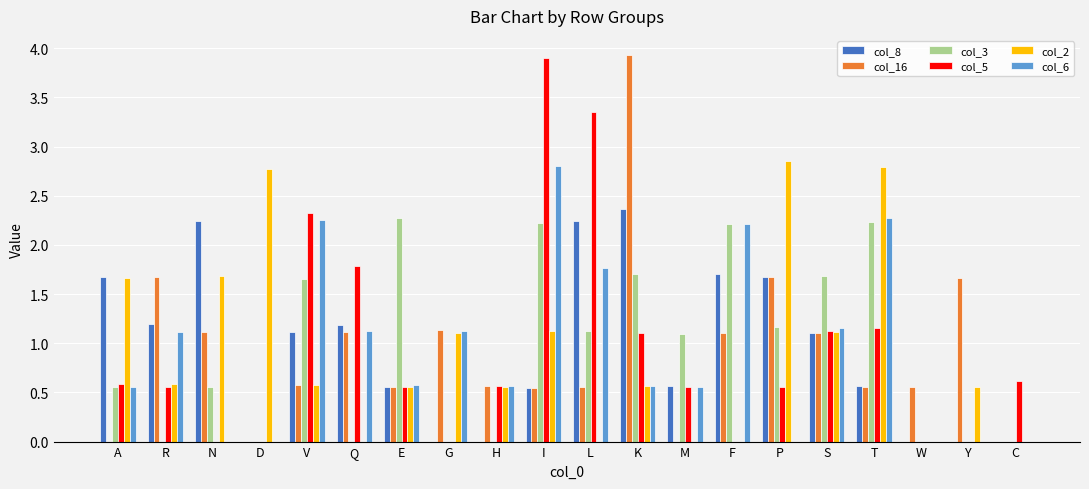

What are all the series names shown in the legend?

col_8, col_16, col_3, col_5, col_2, col_6